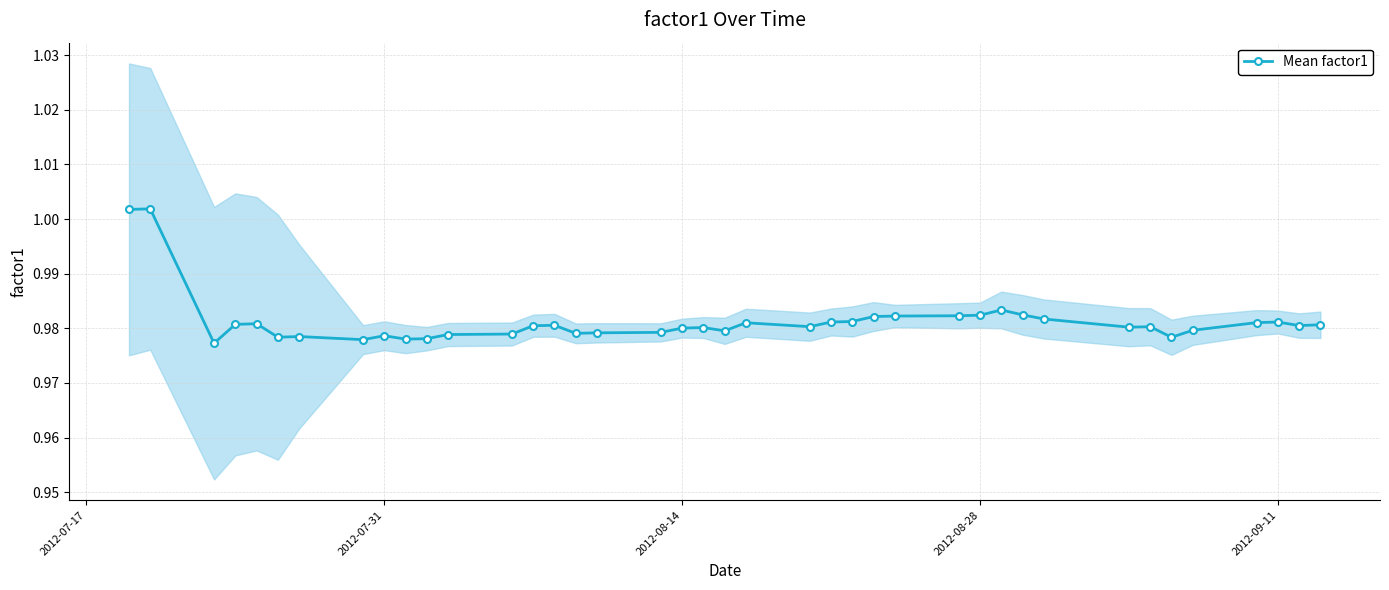

True or false: Mean factor1 has more than 0 interior local peaks.

True